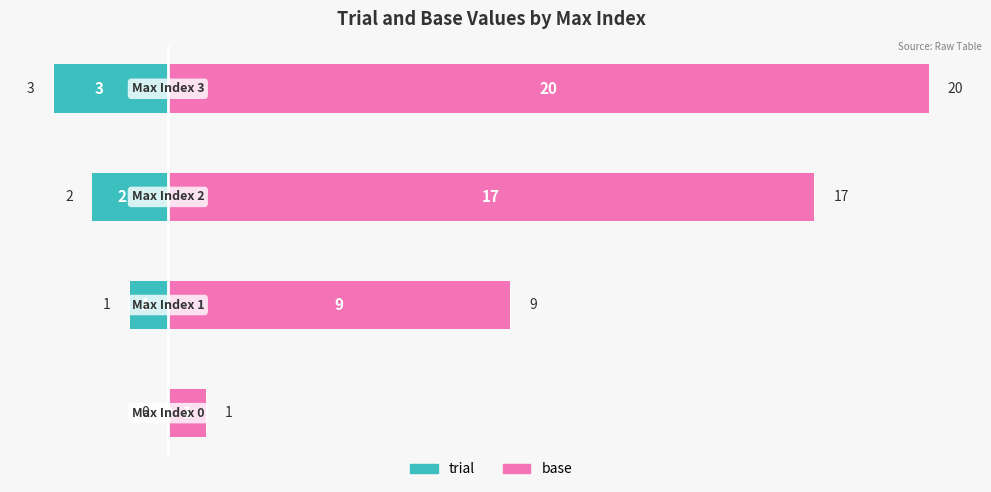

What are all the series names shown in the legend?

trial, base